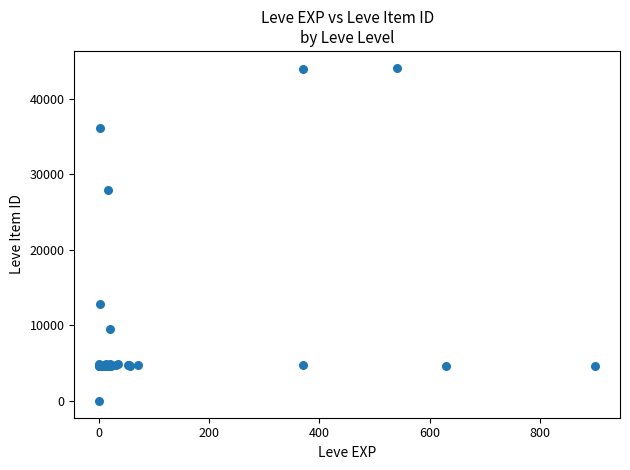

What Y value in the scatter plot is closest to 22050?

27884